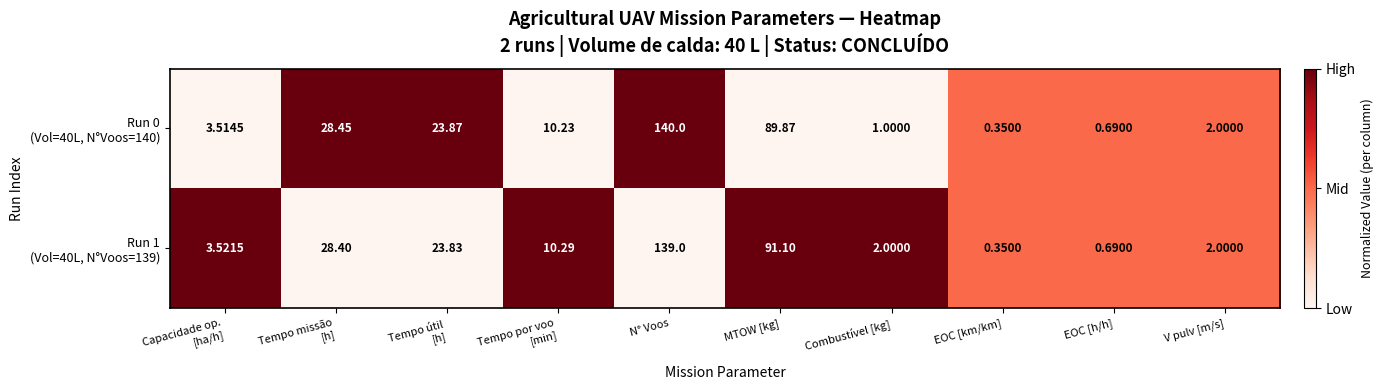

At which category does the chart reach its minimum across all series?

EOC [km/km]